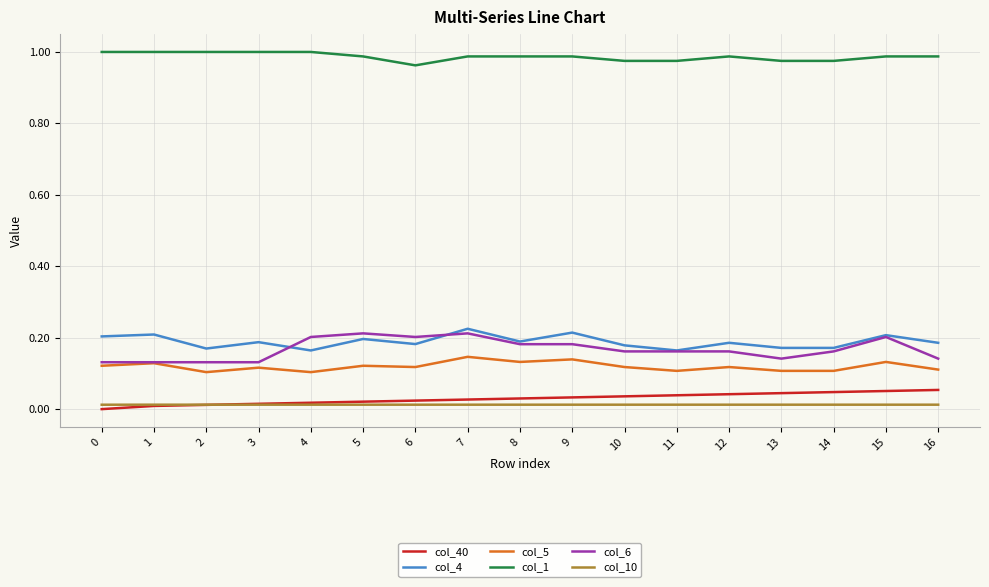

True or false: col_1 and col_40 cross at least once.

False